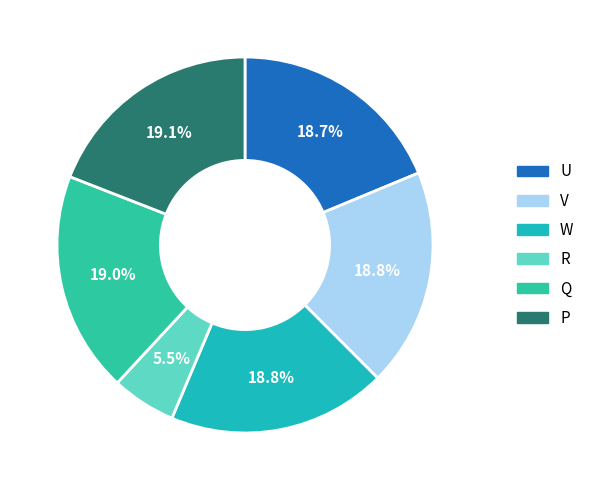

Is it true that U is 19% of the pie?

True